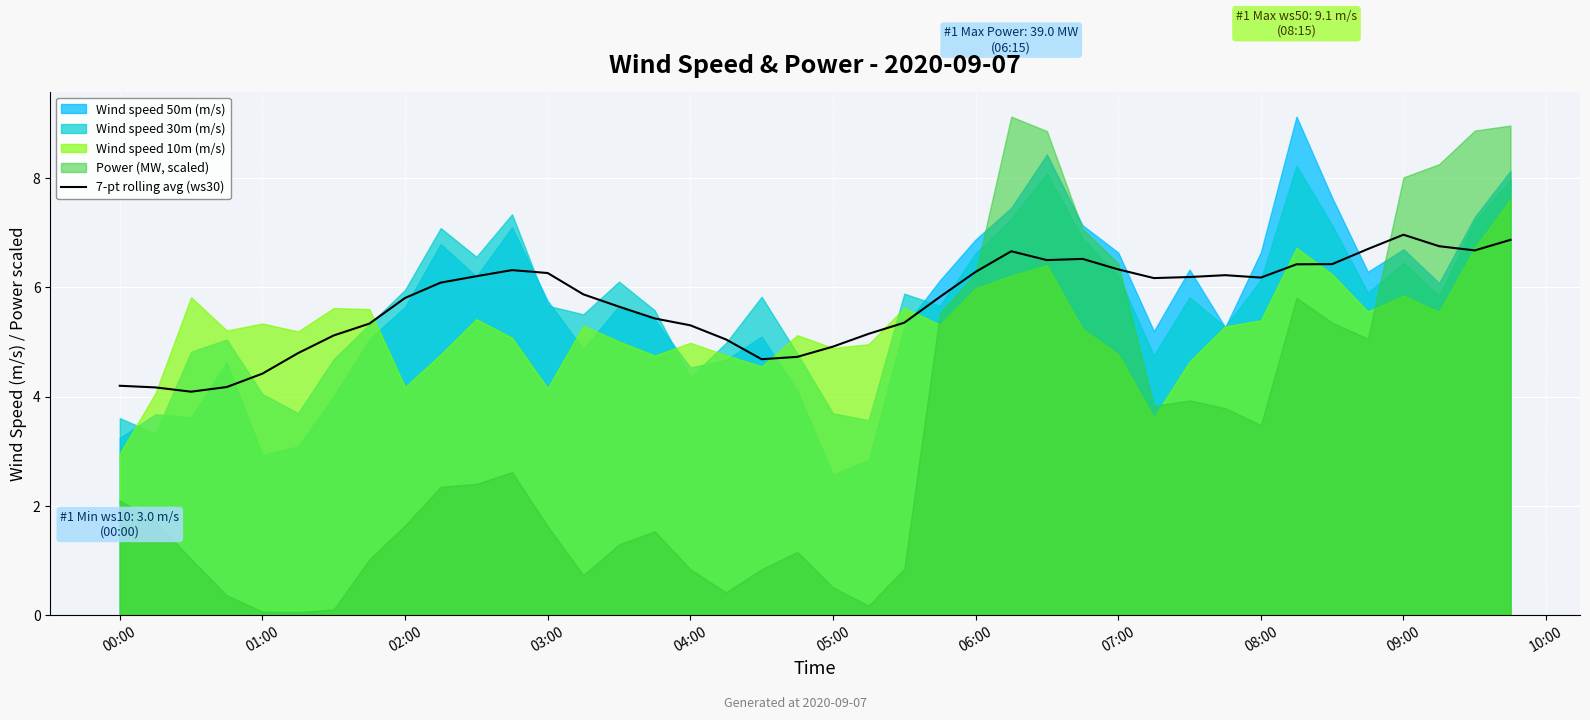

What is the difference between the maximum and second lowest values?

2.8